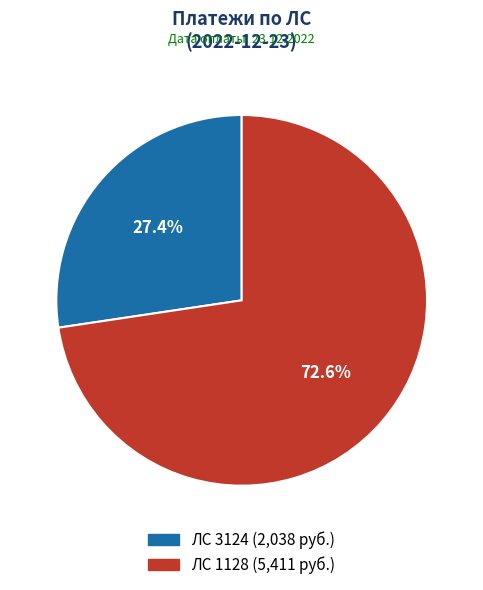

Is there any slice that represents more than half of the pie?

Yes